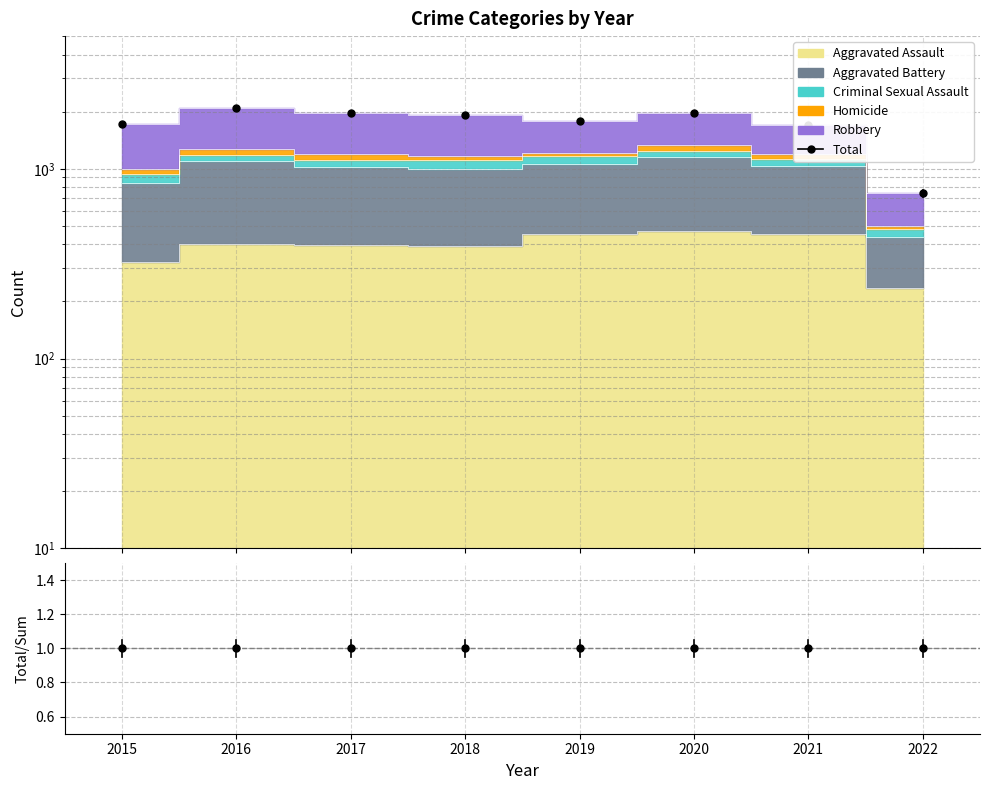

What is the value of the Total point at the 2nd from the left?

2086